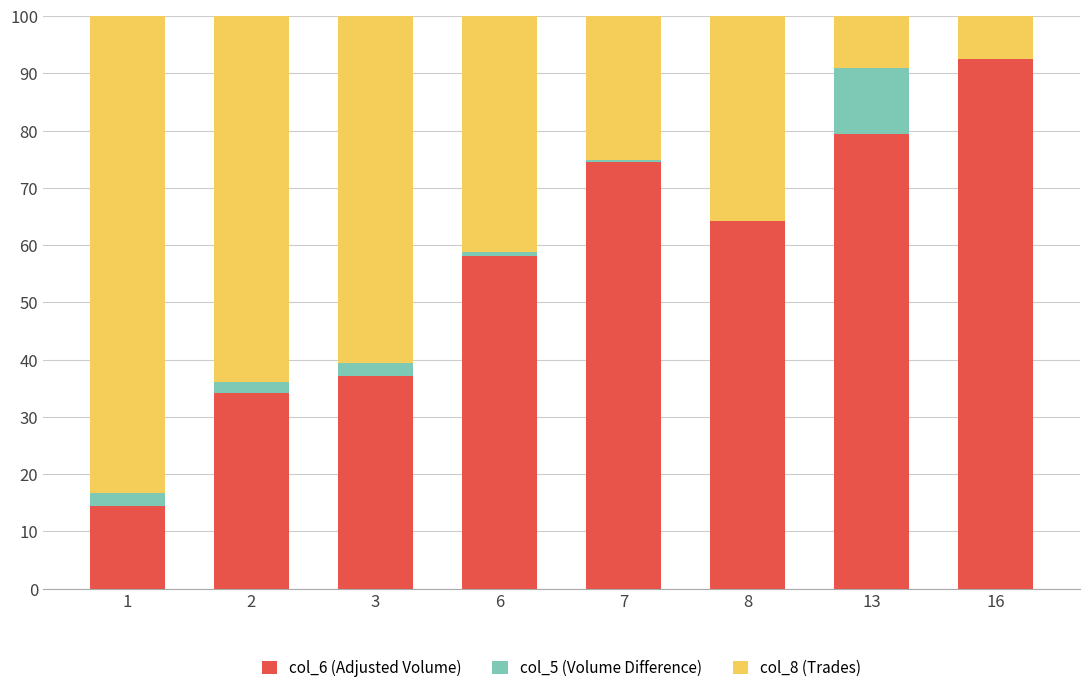

At which label does col_6 (Adjusted Volume) reach its peak?

16